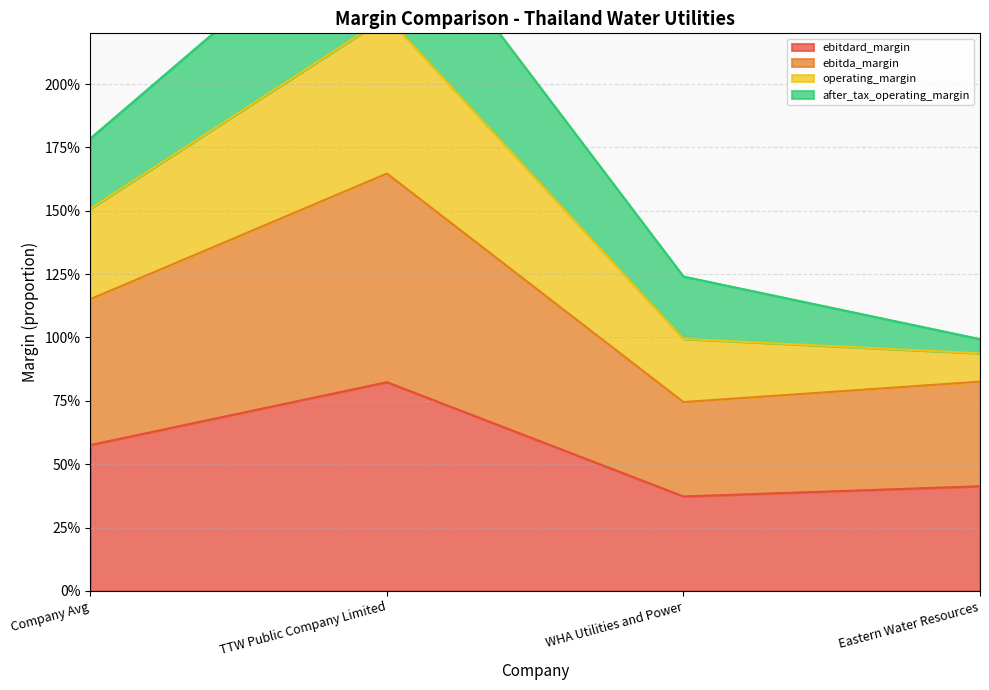

At which category does ebitdard_margin reach its first local valley?

WHA Utilities and Power